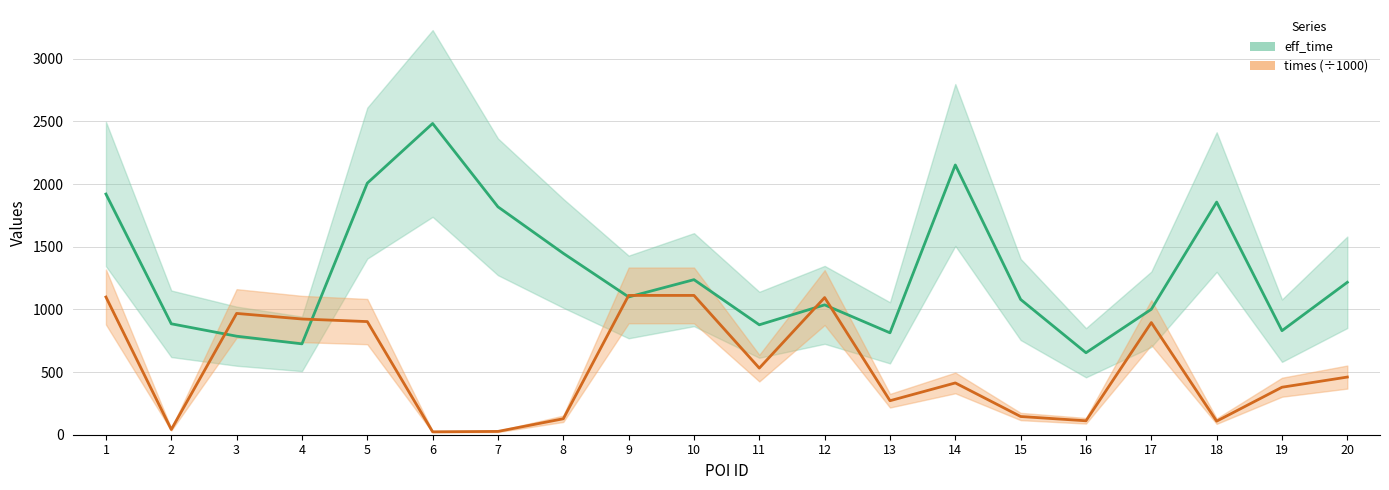

What is the sum of all times (÷1000) values?

10741.4